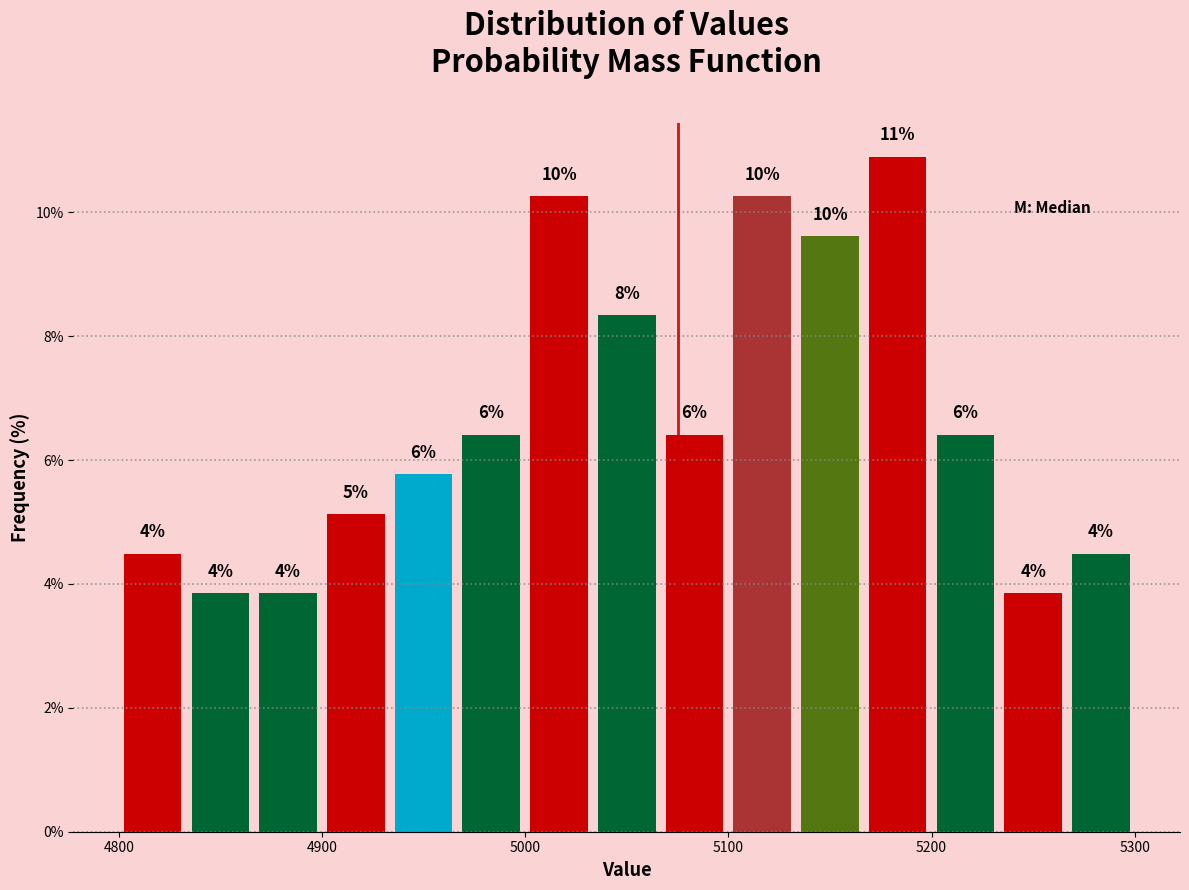

Around what value on the x-axis is the tallest bar? Give the approximate position of its centre, as read against the axis.

5180